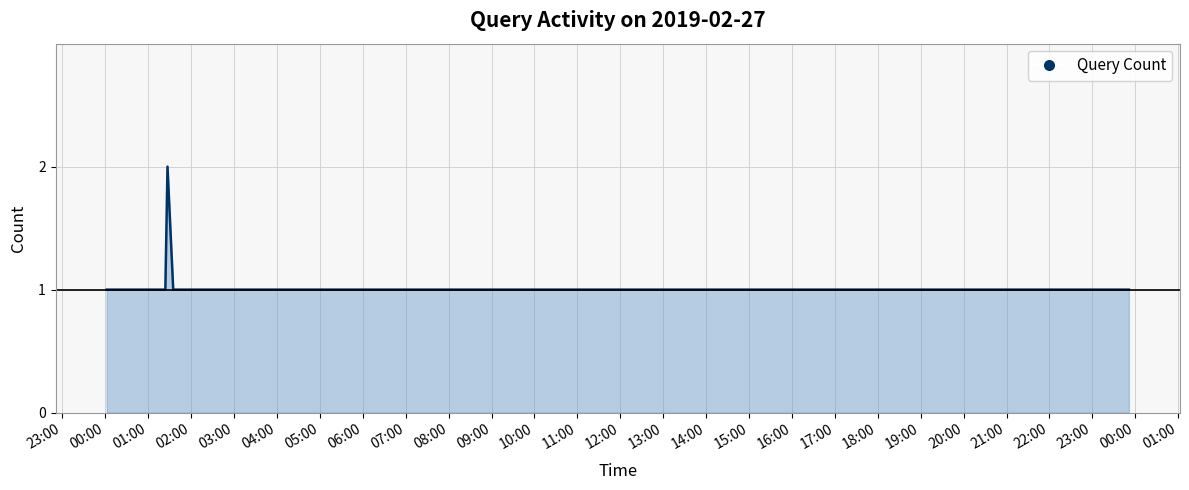

How many interior local peaks (higher than both neighbors) does the data have?

1